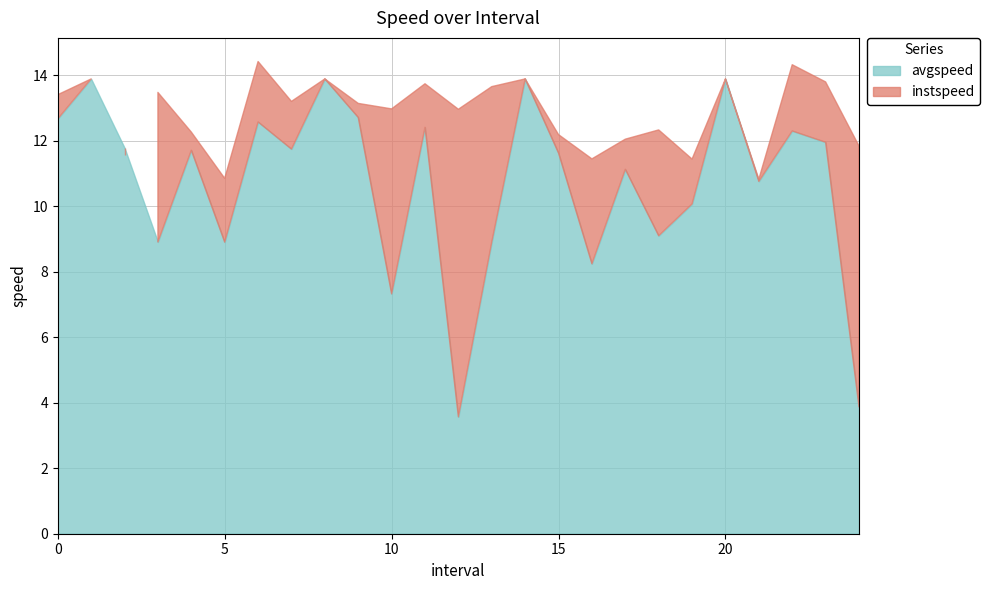

What position from the left is 0.0?

1